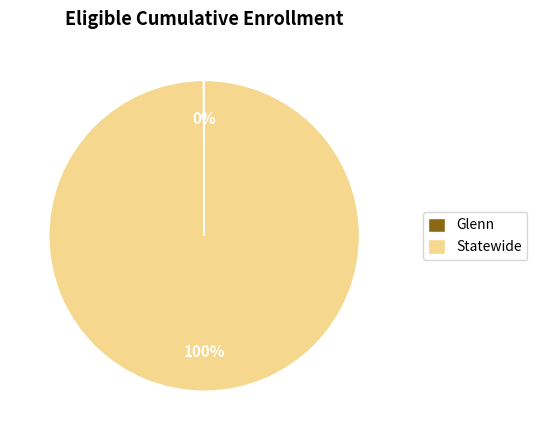

Does Statewide account for over 50% of the chart?

Yes